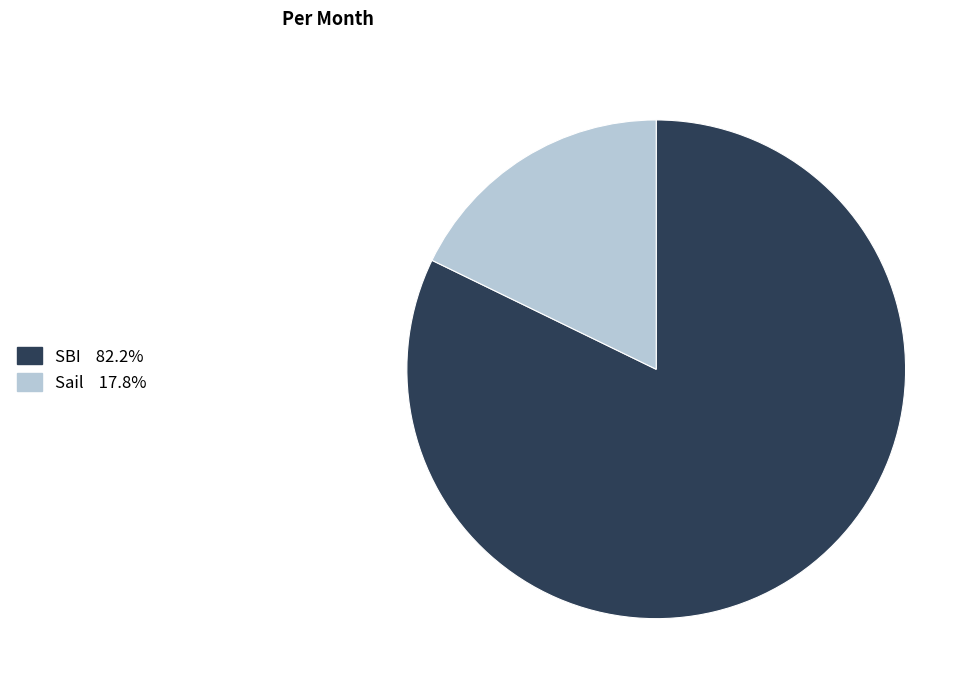

Count the number of slices in the pie.

2